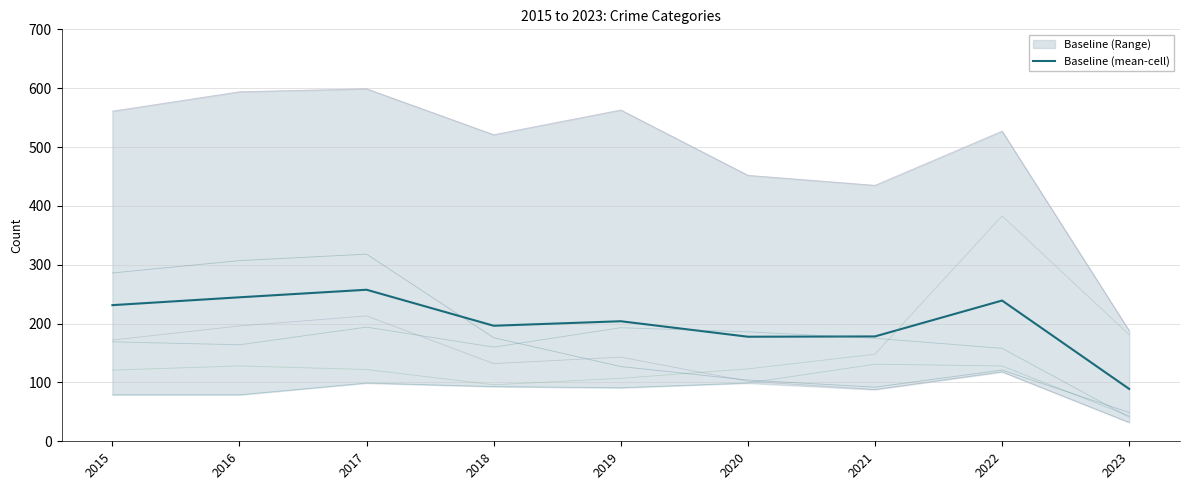

Does the chart display data point markers on the line(s)?

No